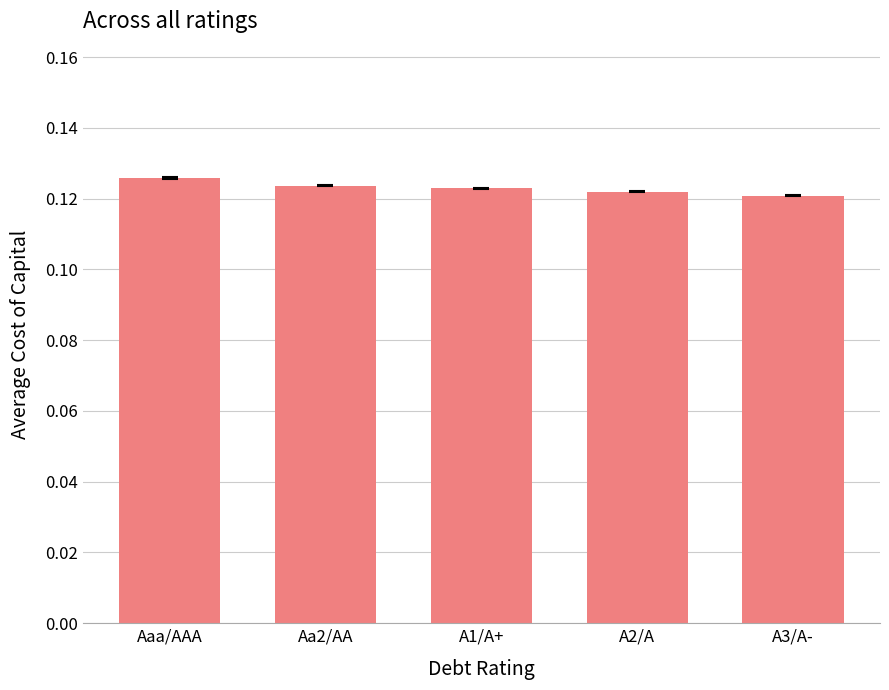

What is the label of the 3rd bar from the left?

A1/A+